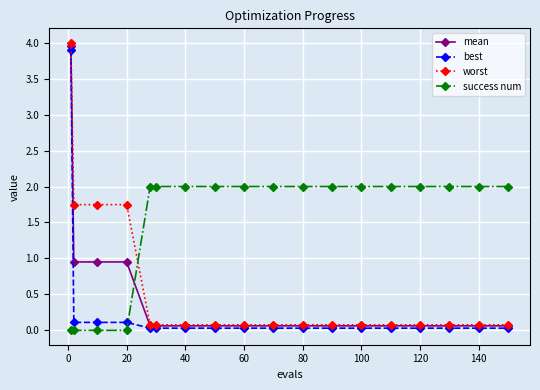

What is the value of the worst point at the 17th from the left?

0.1